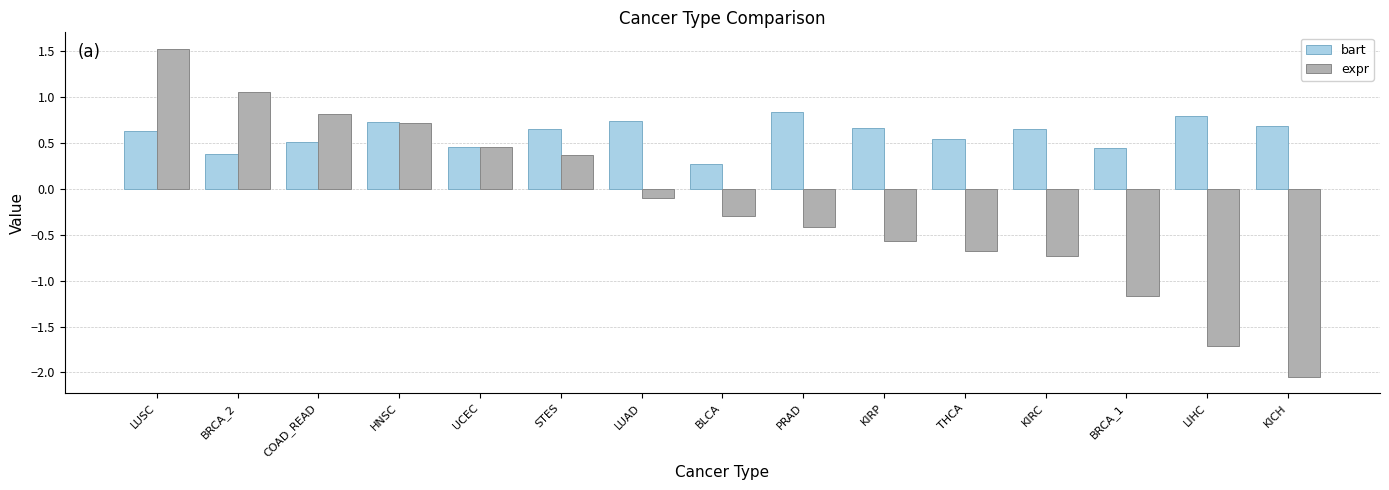

Does the chart contain stacked bars?

No